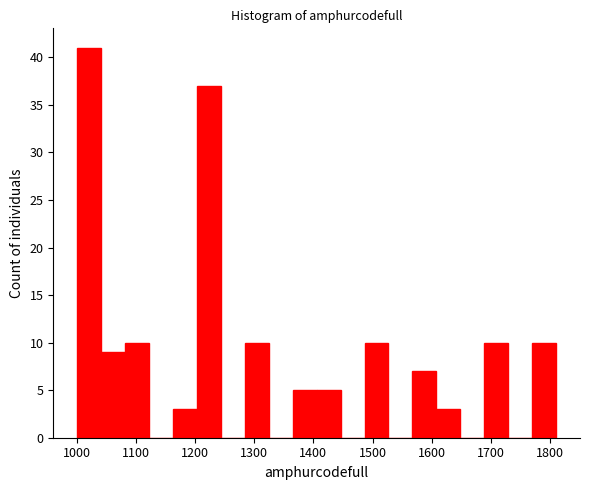

How tall is the bar that spans 1280 to 1320 on the x-axis? Neither the bar edges nor the heights are printed on the chart, so give them approximately, as read against the axes.

10